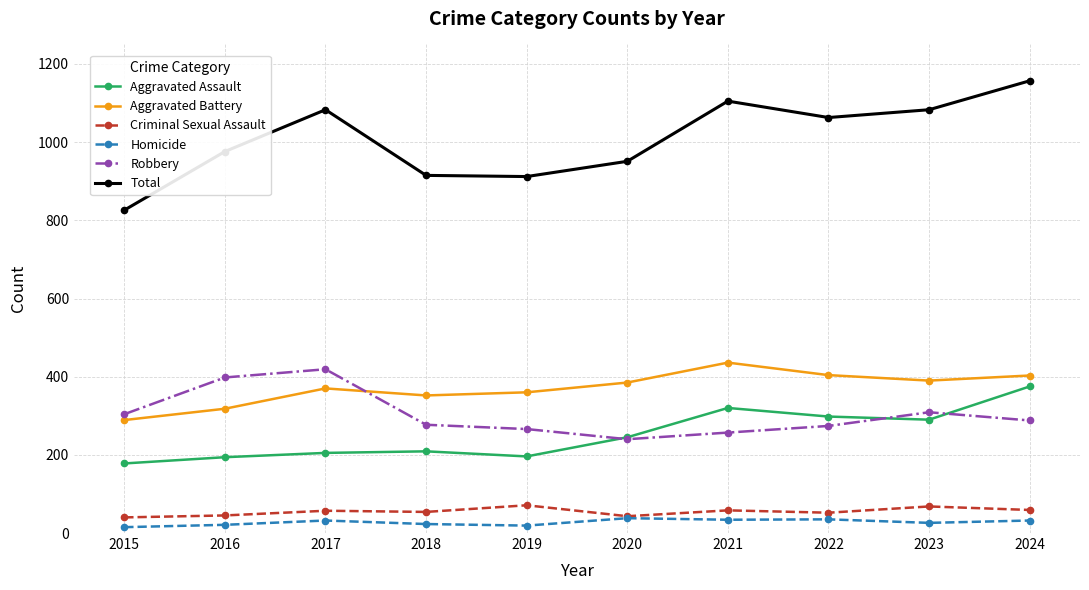

Rank the series at 2024 from highest to lowest value.

Total, Aggravated Battery, Aggravated Assault, Robbery, Criminal Sexual Assault, Homicide